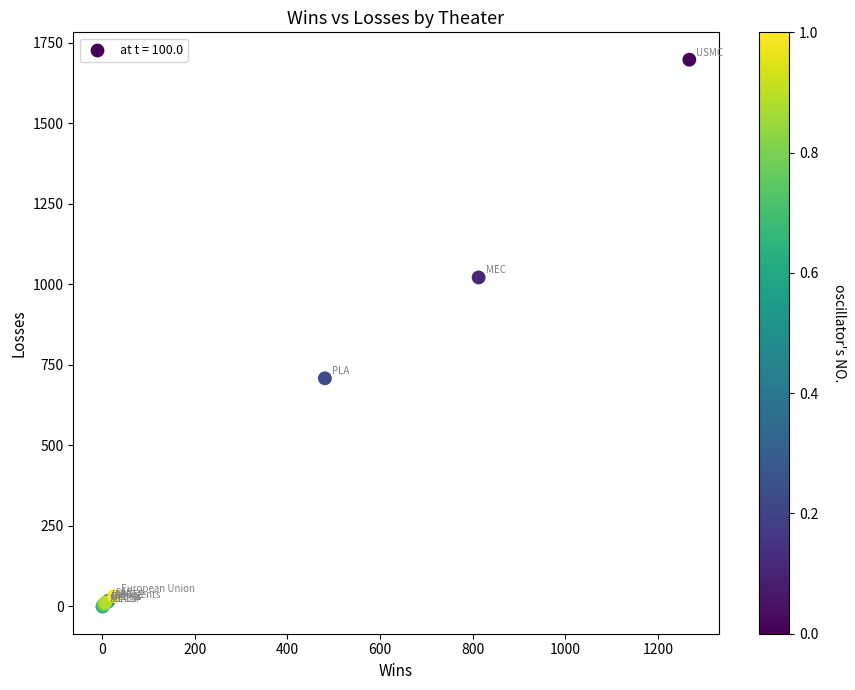

What Y value in the scatter plot is closest to 848?

708